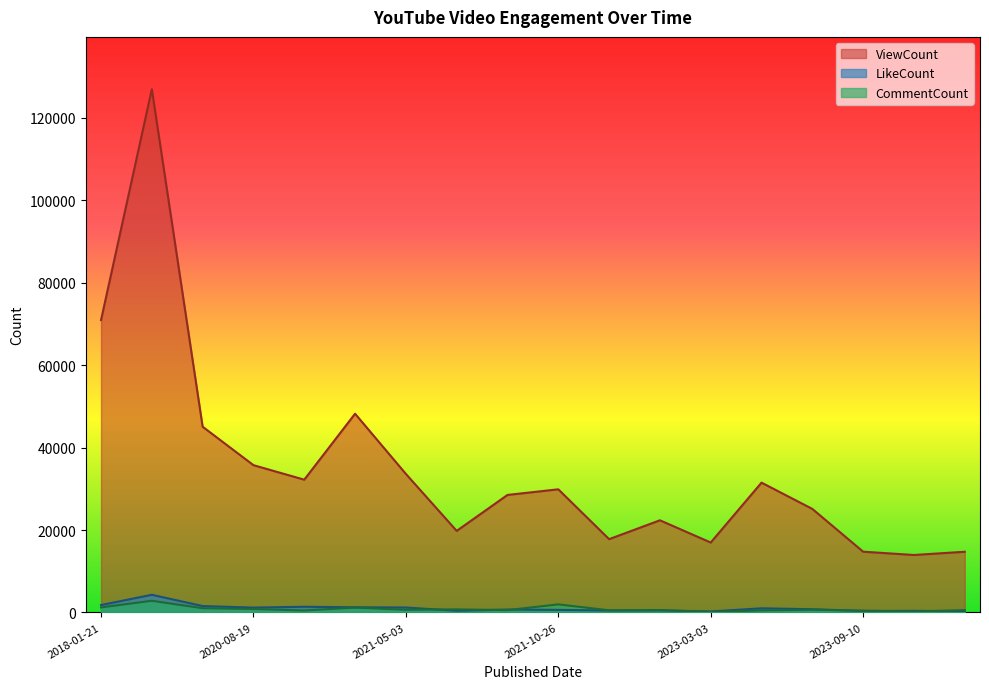

At how many categories does at least one series exceed 61607?

2